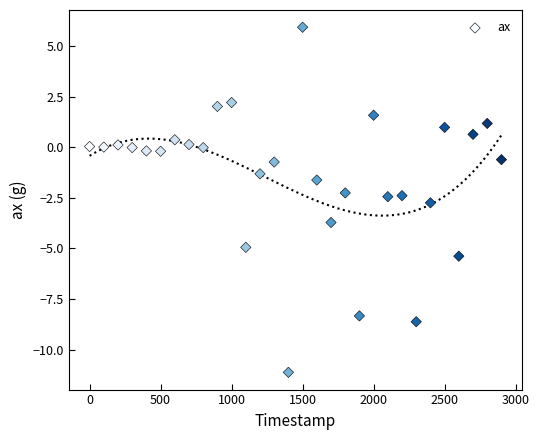

What is the range of X values (max minus min)?

2900.0